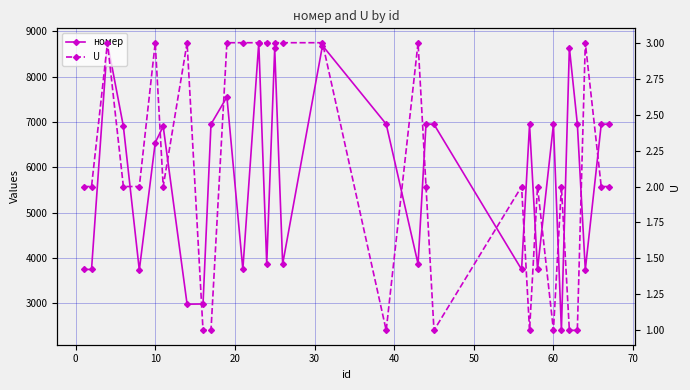

How many data points in номер are above 6901?

15